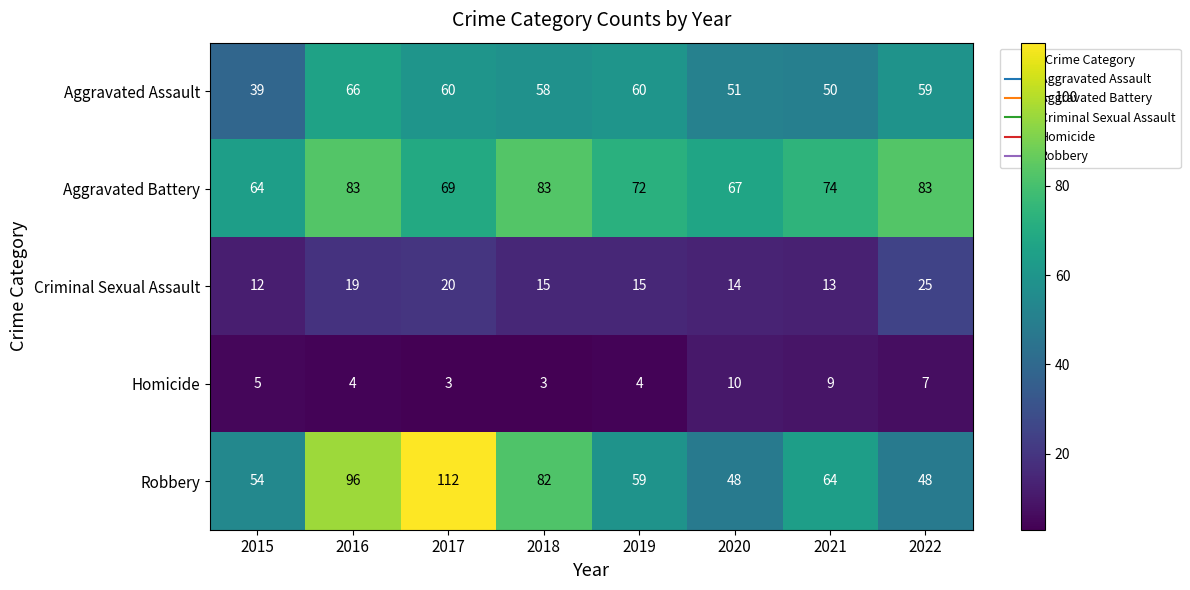

What value does the Aggravated Assault series have at 2021, to the nearest 10?

50